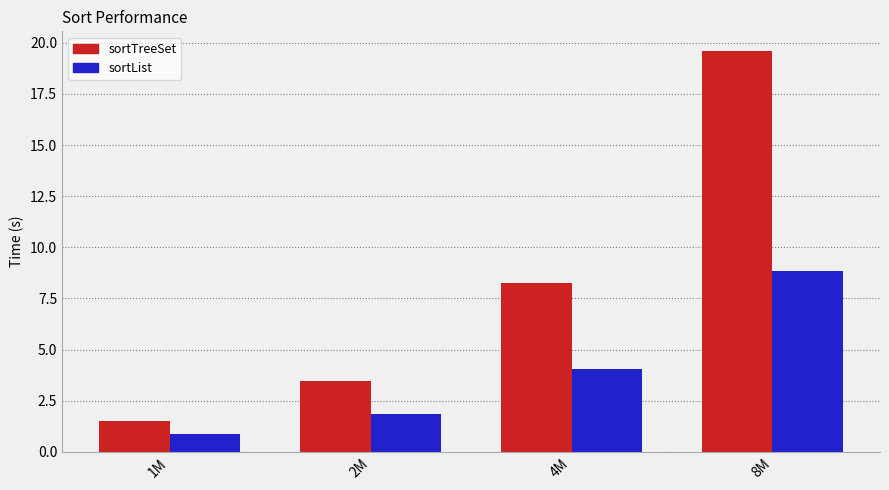

What is the value of the sortList bar at the 1st from the left?

0.8